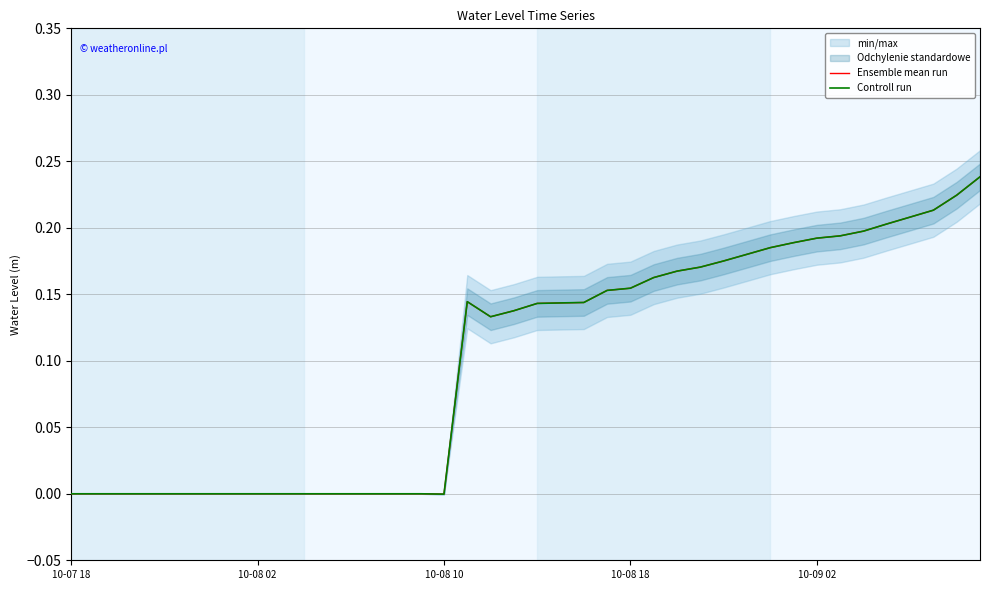

How many values in Controll run are below zero?

17